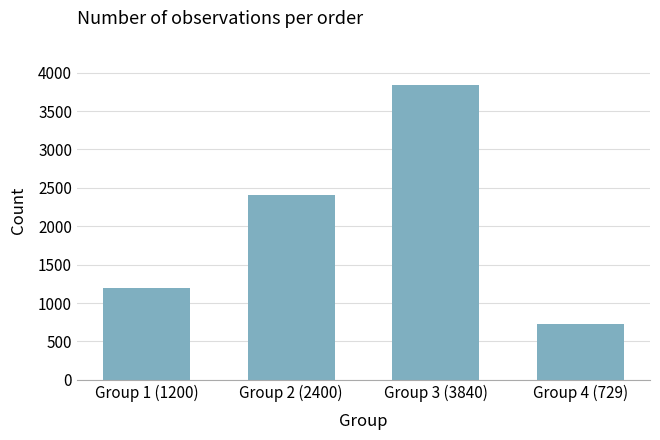

What is the sum of all values?

8169